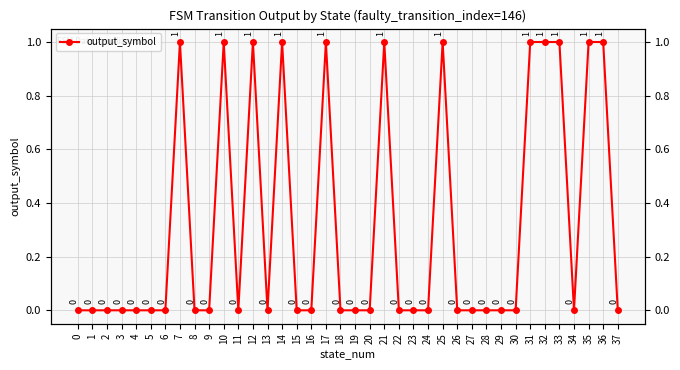

List the labels in order of value, largest first.

7, 10, 12, 14, 17, 21, 25, 31, 32, 33, 35, 36, 0, 1, 2, 3, 4, 5, 6, 8, 9, 11, 13, 15, 16, 18, 19, 20, 22, 23, 24, 26, 27, 28, 29, 30, 34, 37